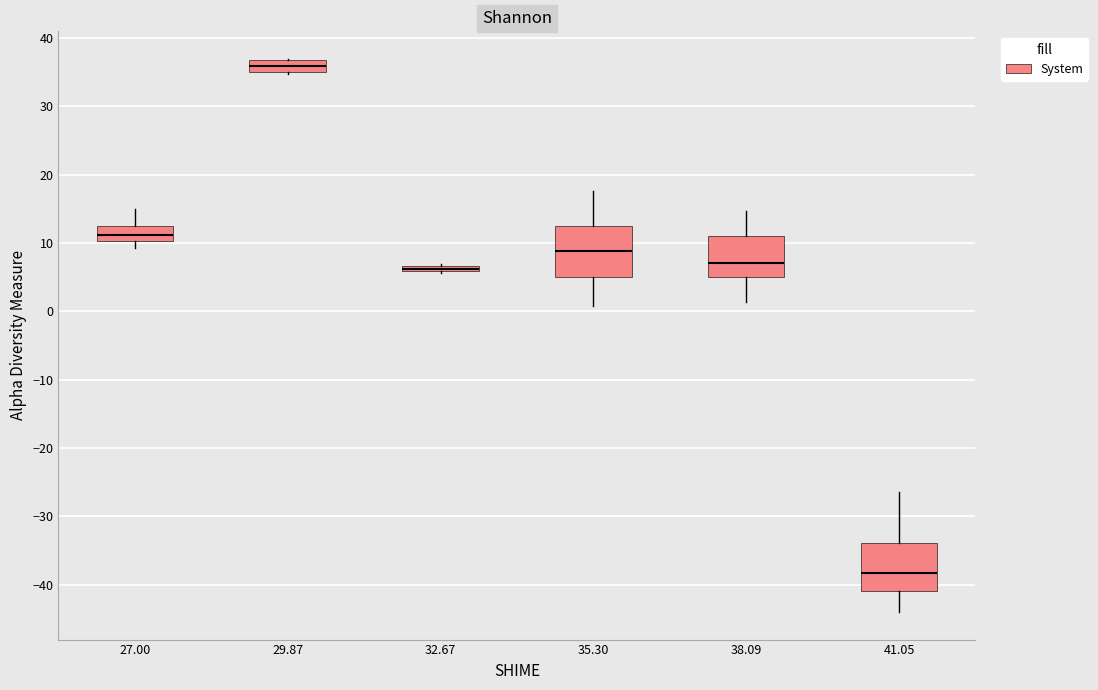

Where is the lower edge of the box at x = 38.09 on the y-axis? The values are not printed on the chart, so give them approximately, as read against the axis.

5